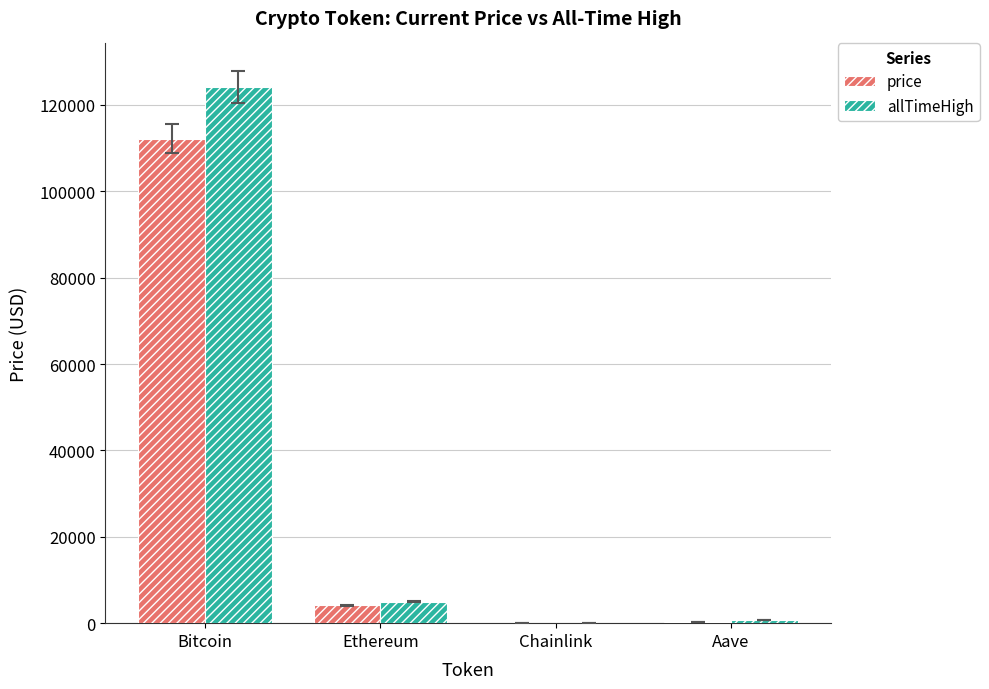

How many data points in allTimeHigh are above 4946?

2